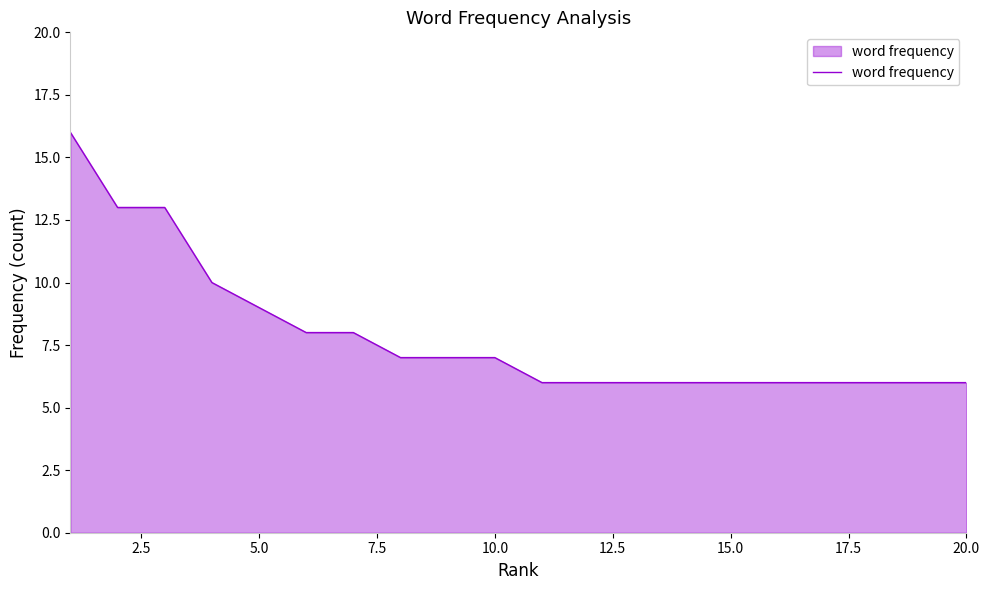

What is the maximum value shown in the chart?

16